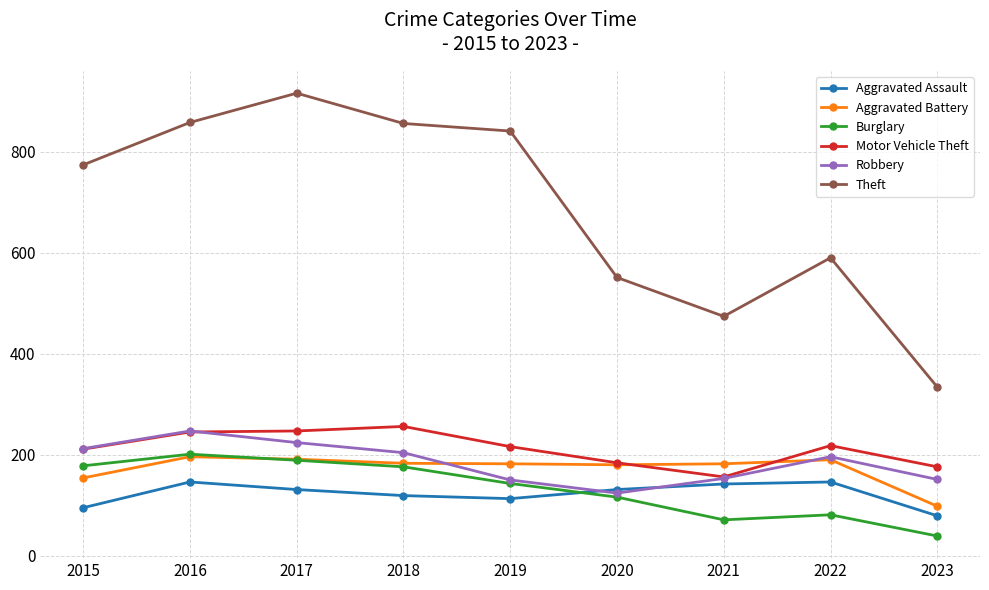

What is the lowest value of the Aggravated Battery series?

98